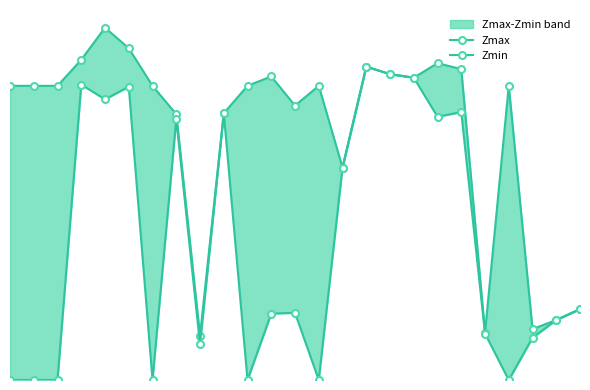

Does the chart display data point markers on the line(s)?

Yes